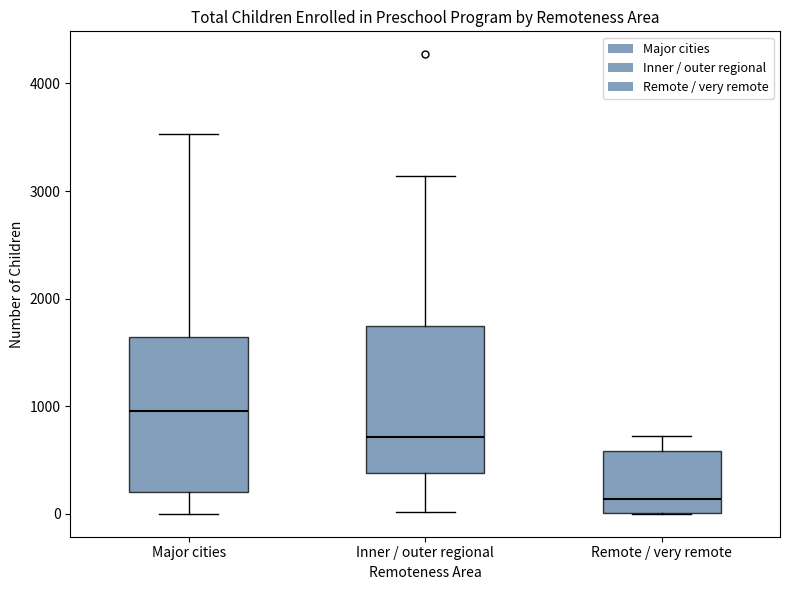

Reading left to right, read every box against the y-axis: the position of its median line, the range the box covers, and the ends of its whiskers. The values are not printed on the chart, so give them approximately, as read against the axis.

Major cities: median 1000, box 200 to 1600, whiskers 0 to 3500
Inner / outer regional: median 700, box 400 to 1700, whiskers 0 to 3100
Remote / very remote: median 100, box 0 to 600, whiskers 0 to 700